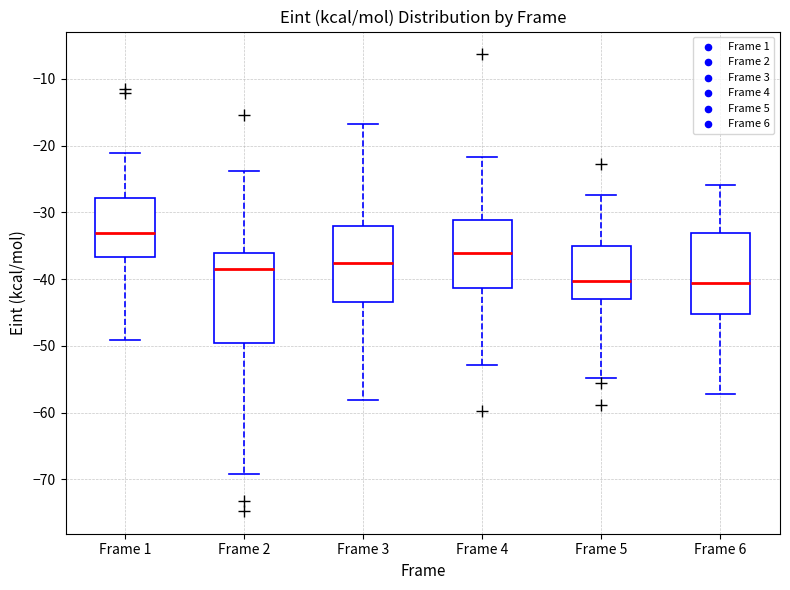

Reading left to right, transcribe this box plot: for each box, give where its median line is, the range the box spans, and where its two whiskers end, as read against the y-axis. The values are not printed on the chart, so give them approximately, as read against the axis.

Frame 1: median -33, box -37 to -28, whiskers -49 to -21
Frame 2: median -38, box -50 to -36, whiskers -69 to -24
Frame 3: median -38, box -43 to -32, whiskers -58 to -17
Frame 4: median -36, box -41 to -31, whiskers -53 to -22
Frame 5: median -40, box -43 to -35, whiskers -55 to -27
Frame 6: median -41, box -45 to -33, whiskers -57 to -26